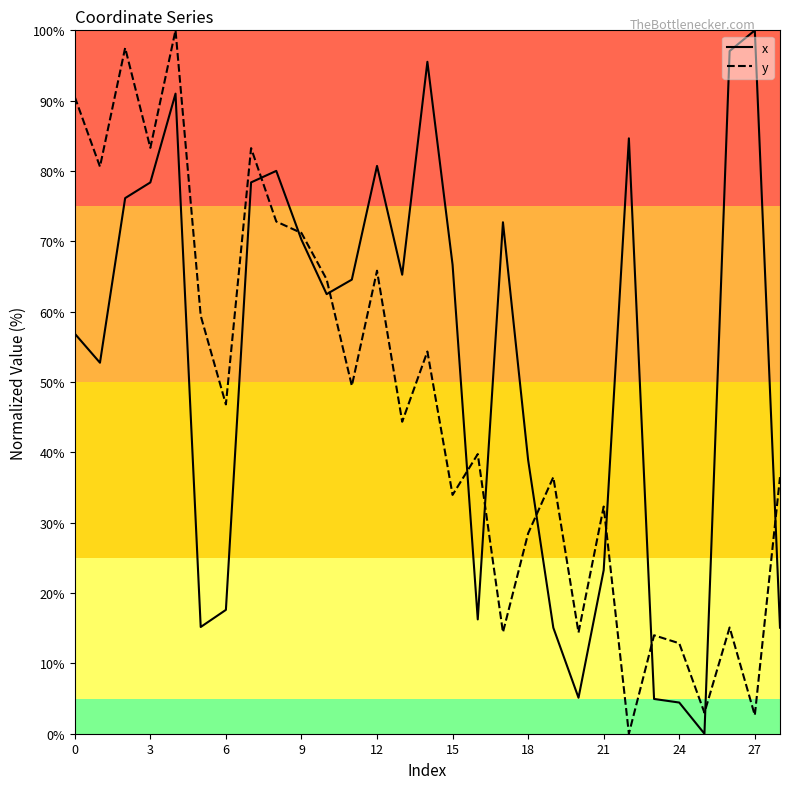

At how many categories does at least one series exceed 90?

6